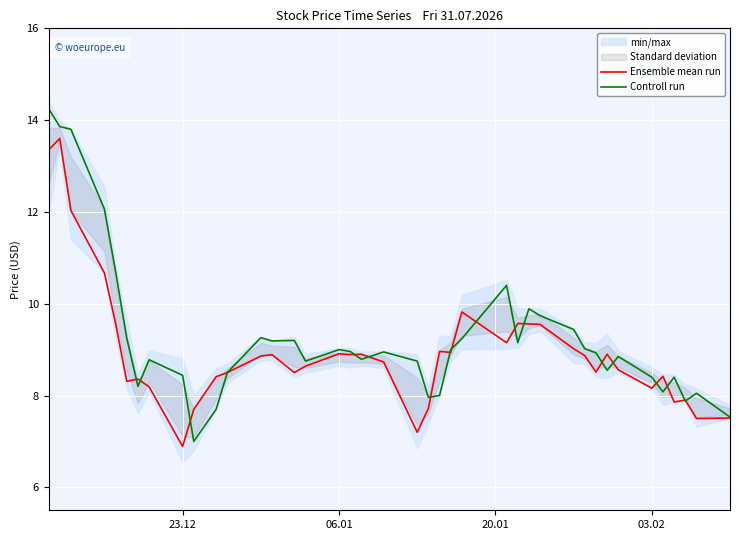

How many data points in Controll run are above 8?

34